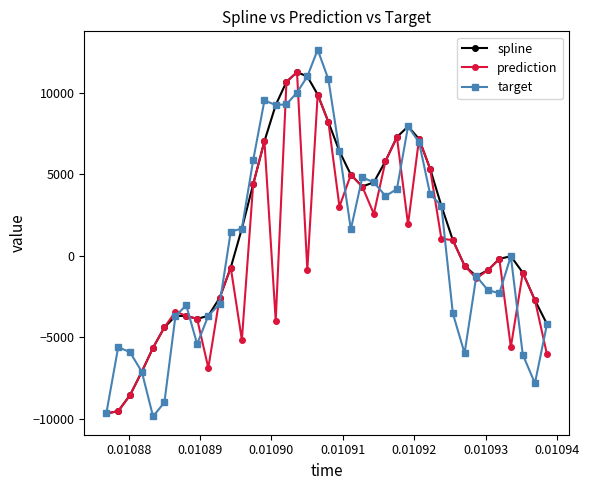

What is the greatest value displayed?

12643.1